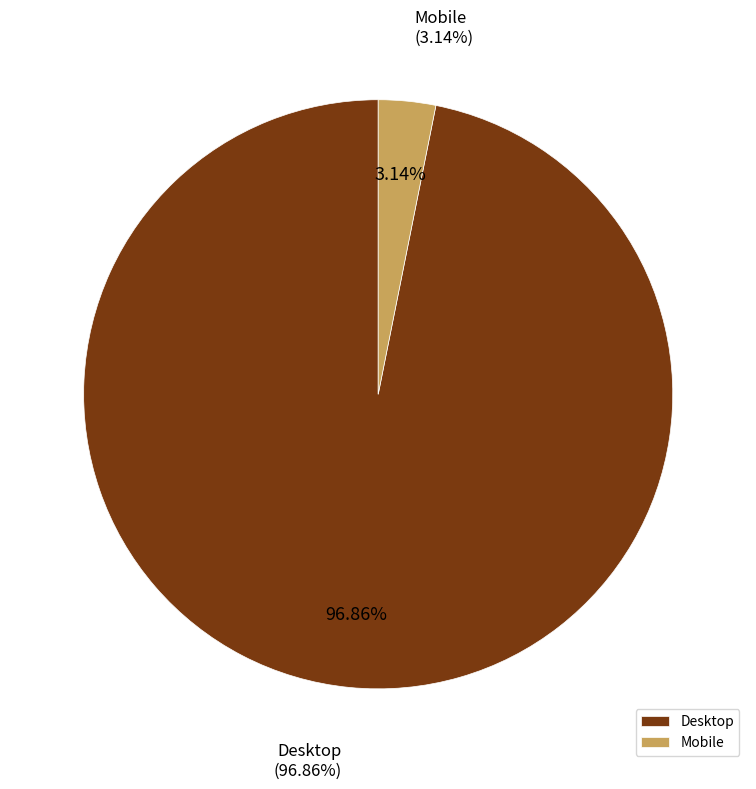

Is the sum of Mobile and Desktop greater than half?

Yes